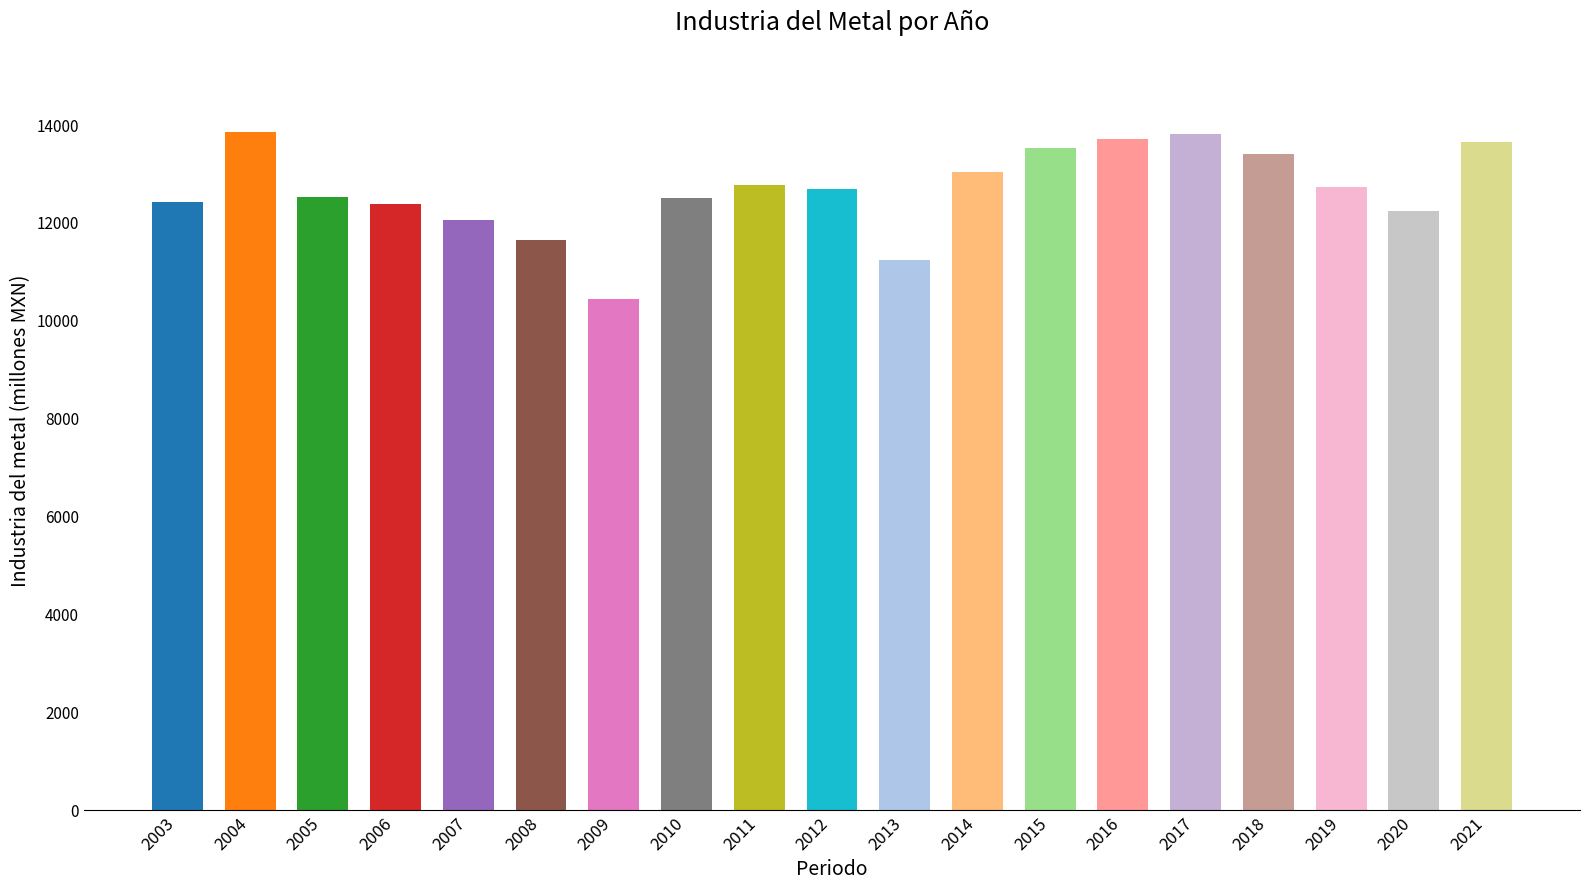

True or false: the data shows 11652.7 at 2008.

True